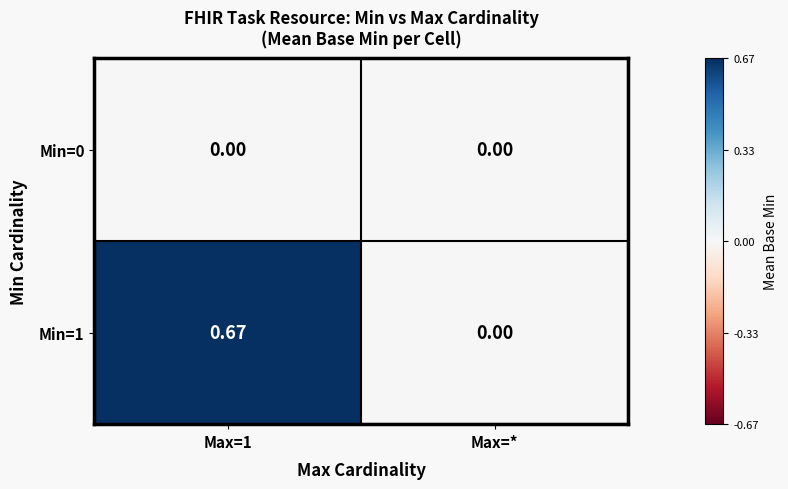

Count the number of categories in the chart.

2